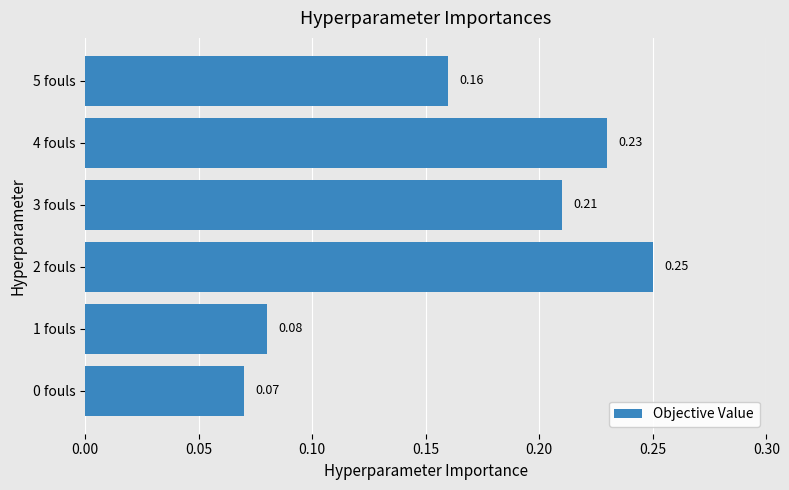

Rank the categories by value from lowest to highest.

0 fouls, 1 fouls, 5 fouls, 3 fouls, 4 fouls, 2 fouls